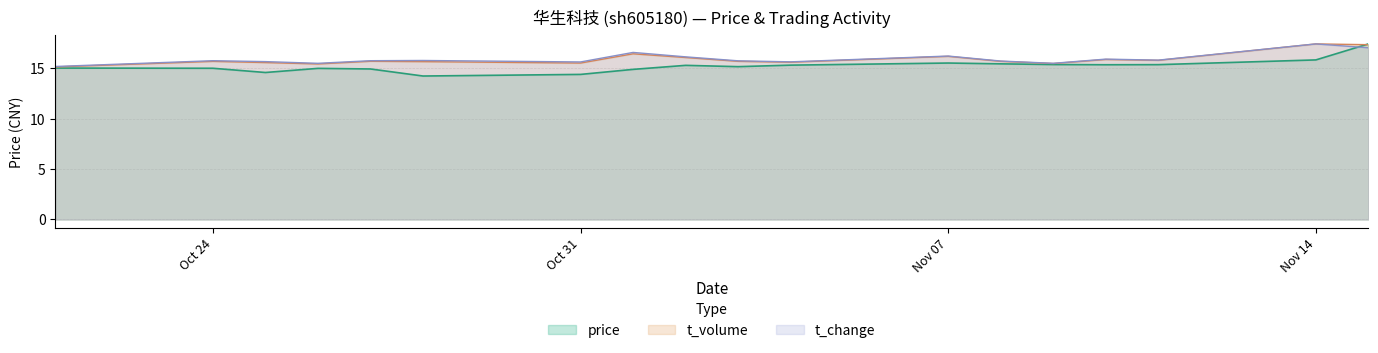

Which series has the widest spread of values?

price